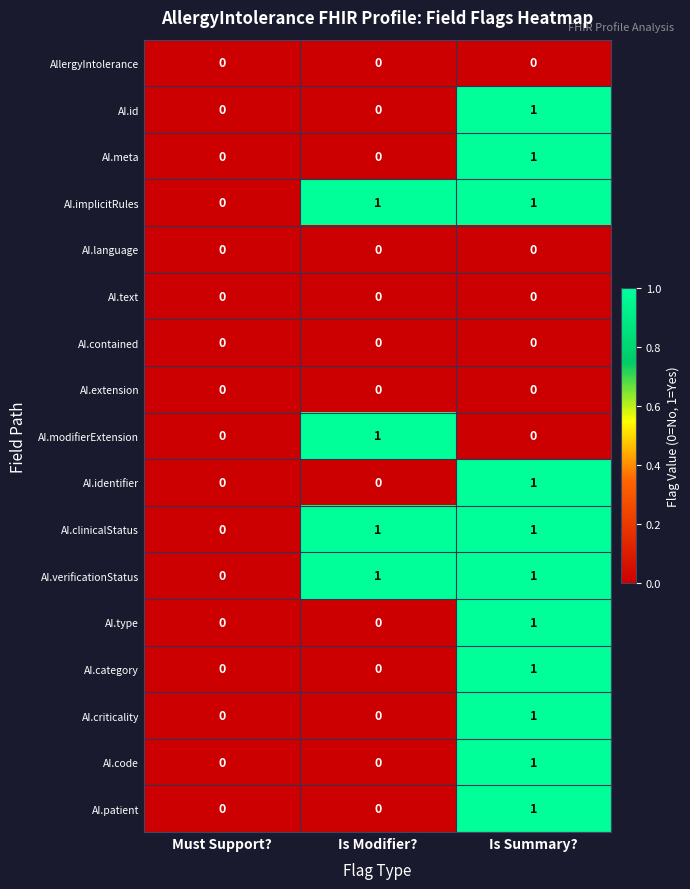

How many AI.identifier values are between 0 and 1?

3